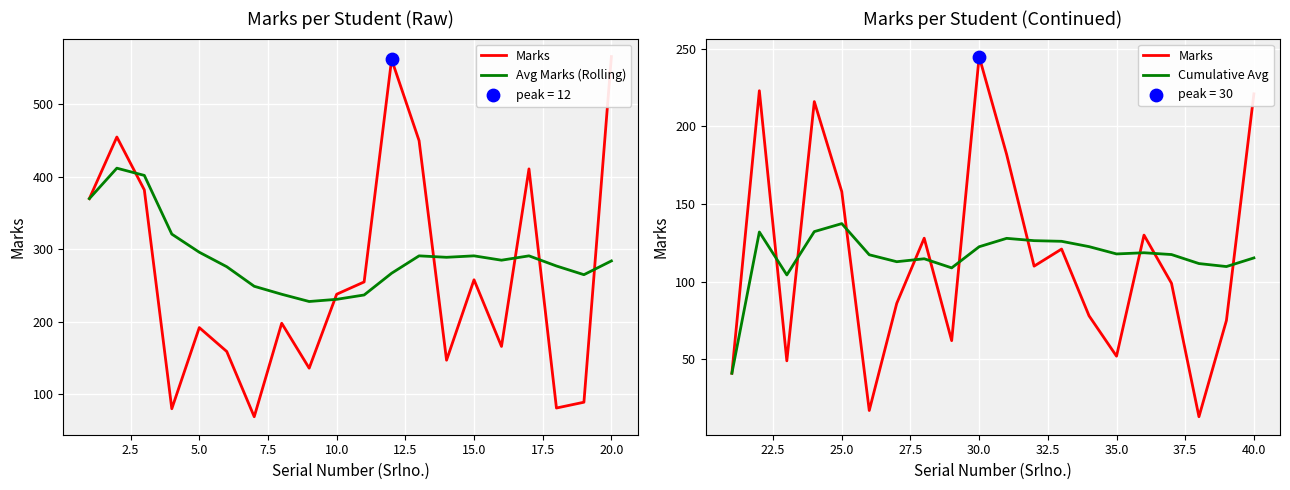

Which series contains the lowest Y value?

Marks